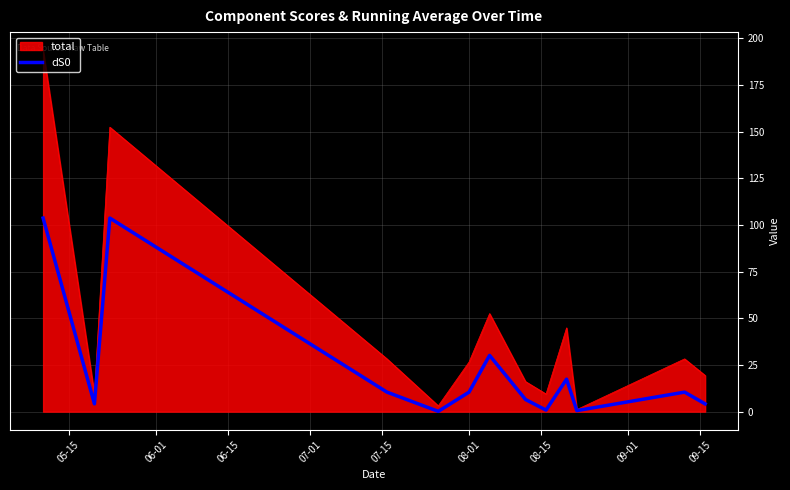

Which series has the largest range (max minus min)?

total